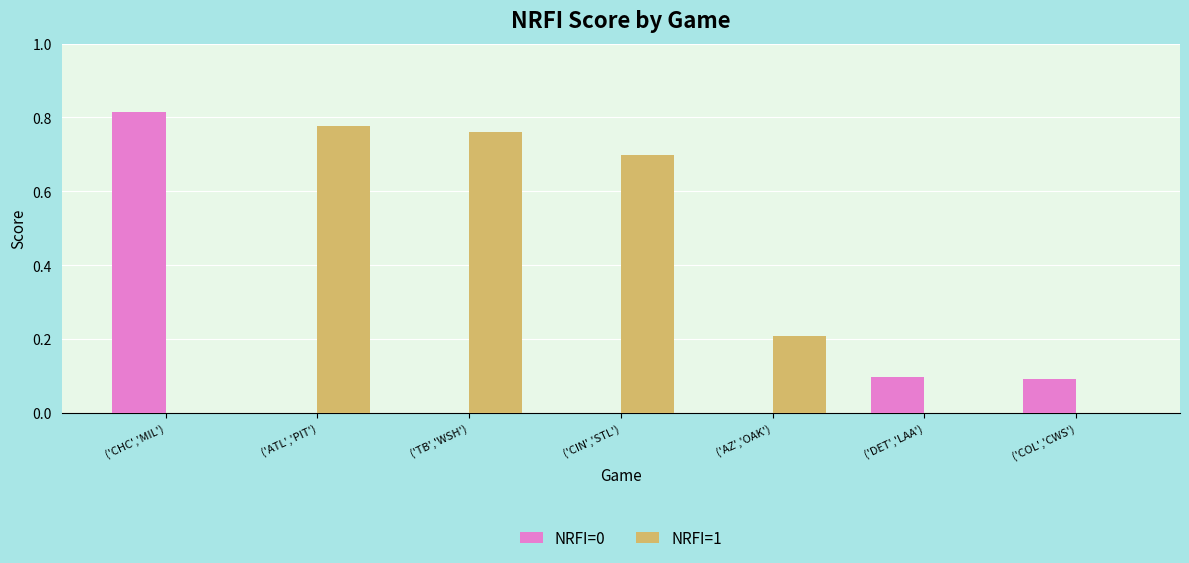

Is the value of NRFI=1 at ('ATL','PIT') greater than the value of NRFI=0 at ('CIN','STL')?

Yes